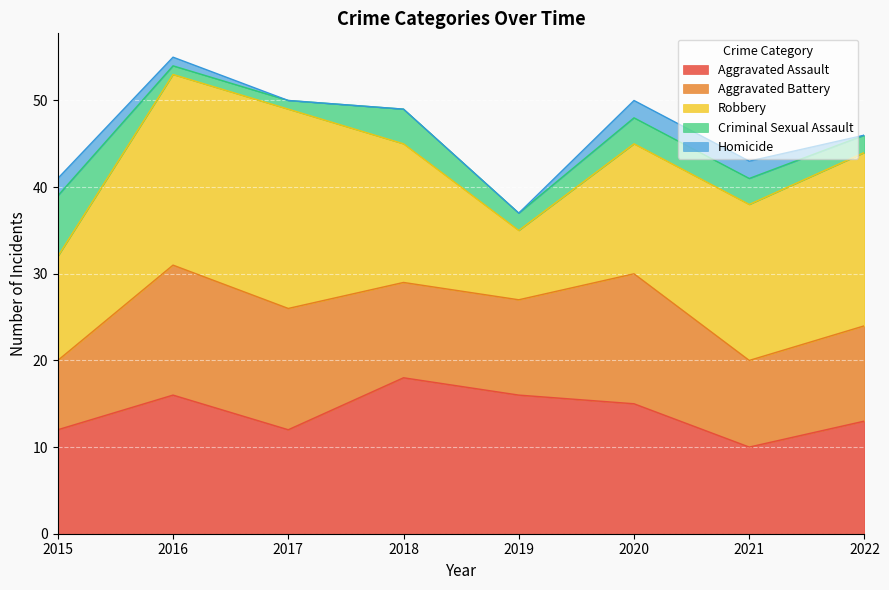

List the labels in order of Aggravated Assault value, largest first.

2018, 2016, 2019, 2020, 2022, 2015, 2017, 2021